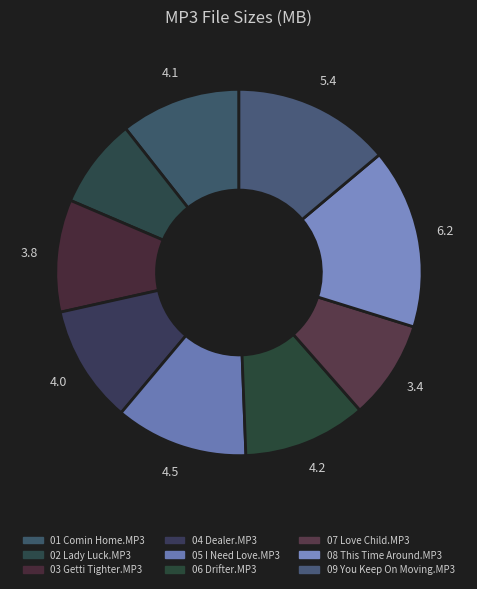

How many segments does this pie chart have?

9